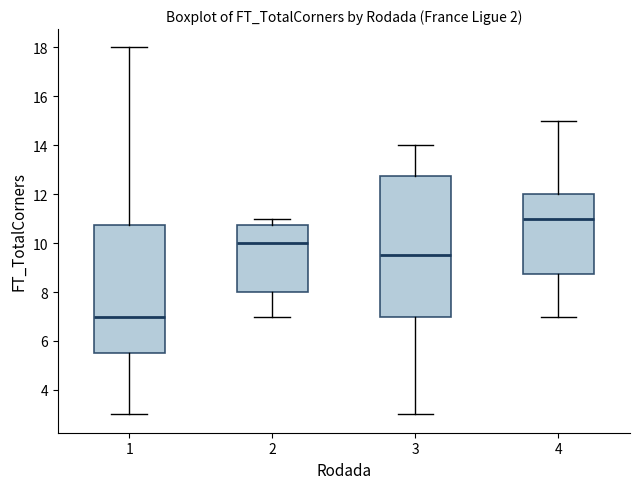

Which box is the tallest, from its lower edge to its upper edge?

3